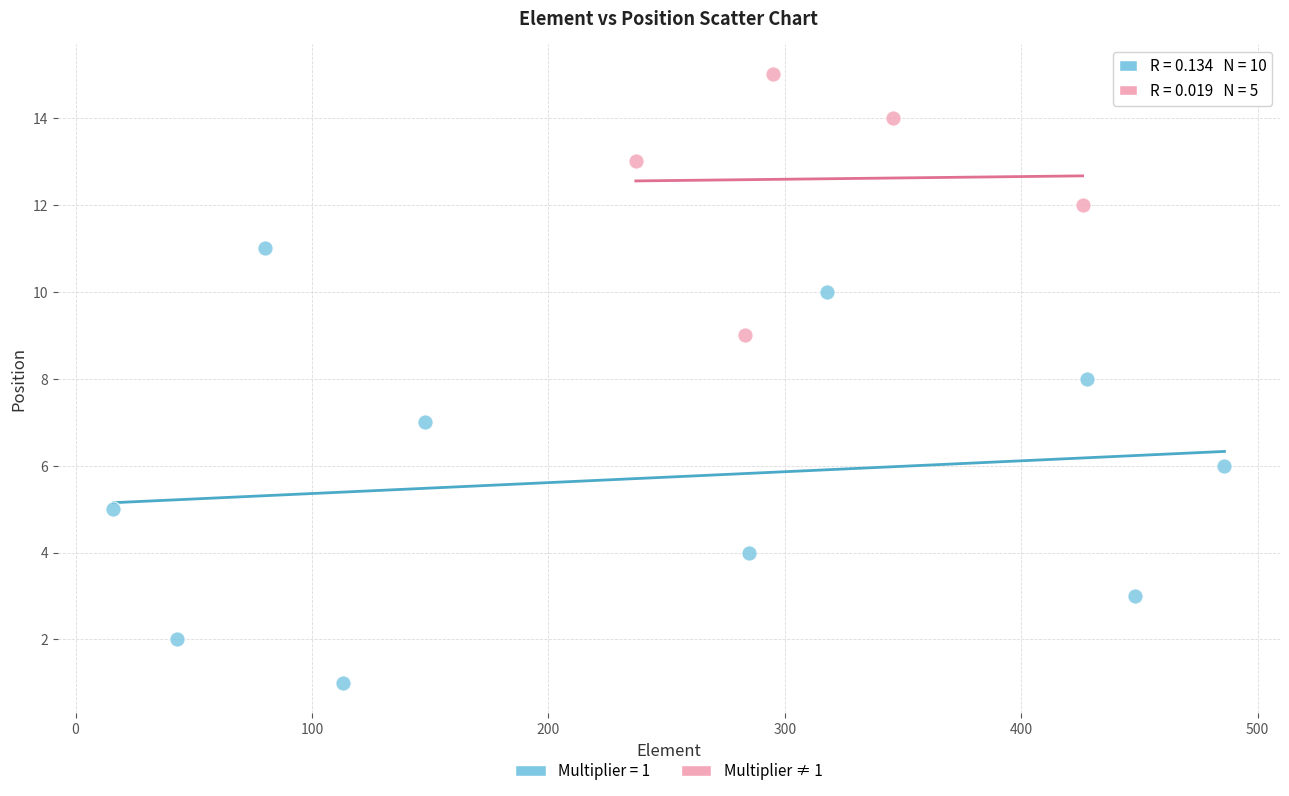

Which series has the largest Y range (max minus min)?

Multiplier = 1